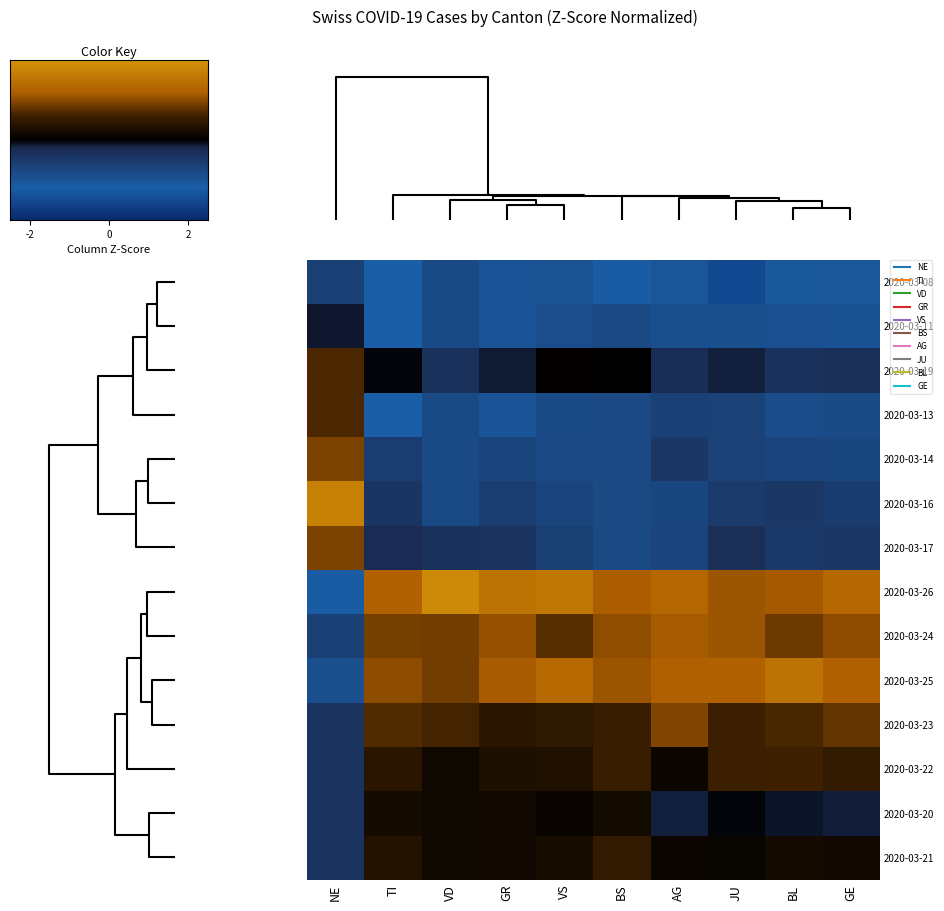

Reading left to right, list all the values displayed in this chart.

2020-03-08: NE=-0.8	TI=-1.5	VD=-1.0	GR=-1.2	VS=-1.2	BS=-1.4	AG=-1.3	JU=-1.9	BL=-1.3	GE=-1.3
2020-03-11: NE=-0.1	TI=-1.5	VD=-1.0	GR=-1.2	VS=-1.1	BS=-1.0	AG=-1.1	JU=-1.1	BL=-1.2	GE=-1.2
2020-03-19: NE=0.8	TI=-0.0	VD=-0.4	GR=-0.2	VS=0.0	BS=0.0	AG=-0.3	JU=-0.2	BL=-0.5	GE=-0.4
2020-03-13: NE=0.8	TI=-1.5	VD=-1.0	GR=-1.2	VS=-1.0	BS=-1.0	AG=-0.8	JU=-0.8	BL=-1.1	GE=-1.0
2020-03-14: NE=1.2	TI=-0.7	VD=-1.0	GR=-0.9	VS=-1.0	BS=-1.0	AG=-0.6	JU=-0.8	BL=-0.9	GE=-0.9
2020-03-16: NE=2.1	TI=-0.5	VD=-1.0	GR=-0.7	VS=-0.9	BS=-1.0	AG=-0.9	JU=-0.7	BL=-0.6	GE=-0.7
2020-03-17: NE=1.2	TI=-0.3	VD=-0.4	GR=-0.5	VS=-0.7	BS=-1.0	AG=-0.9	JU=-0.3	BL=-0.6	GE=-0.6
2020-03-26: NE=-1.4	TI=1.5	VD=2.3	GR=1.9	VS=2.0	BS=1.5	AG=1.6	JU=1.4	BL=1.4	GE=1.7
2020-03-24: NE=-0.8	TI=1.1	VD=1.1	GR=1.3	VS=0.9	BS=1.3	AG=1.4	JU=1.4	BL=1.1	GE=1.3
2020-03-25: NE=-1.1	TI=1.3	VD=1.1	GR=1.5	VS=1.7	BS=1.4	AG=1.5	JU=1.5	BL=1.9	GE=1.5
2020-03-23: NE=-0.5	TI=0.9	VD=0.8	GR=0.5	VS=0.6	BS=0.7	AG=1.2	JU=0.7	BL=0.8	GE=1.0
2020-03-22: NE=-0.5	TI=0.5	VD=0.2	GR=0.4	VS=0.4	BS=0.7	AG=0.2	JU=0.7	BL=0.8	GE=0.6
2020-03-20: NE=-0.5	TI=0.2	VD=0.2	GR=0.2	VS=0.1	BS=0.2	AG=-0.2	JU=-0.0	BL=-0.1	GE=-0.2
2020-03-21: NE=-0.5	TI=0.4	VD=0.2	GR=0.2	VS=0.3	BS=0.6	AG=0.2	JU=0.1	BL=0.3	GE=0.2